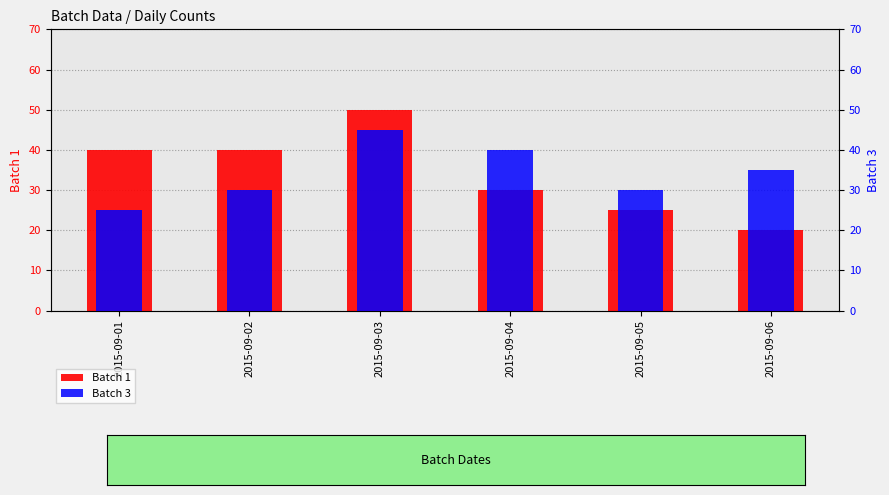

What is the value of the Batch 3 bar at the 1st from the left?

25